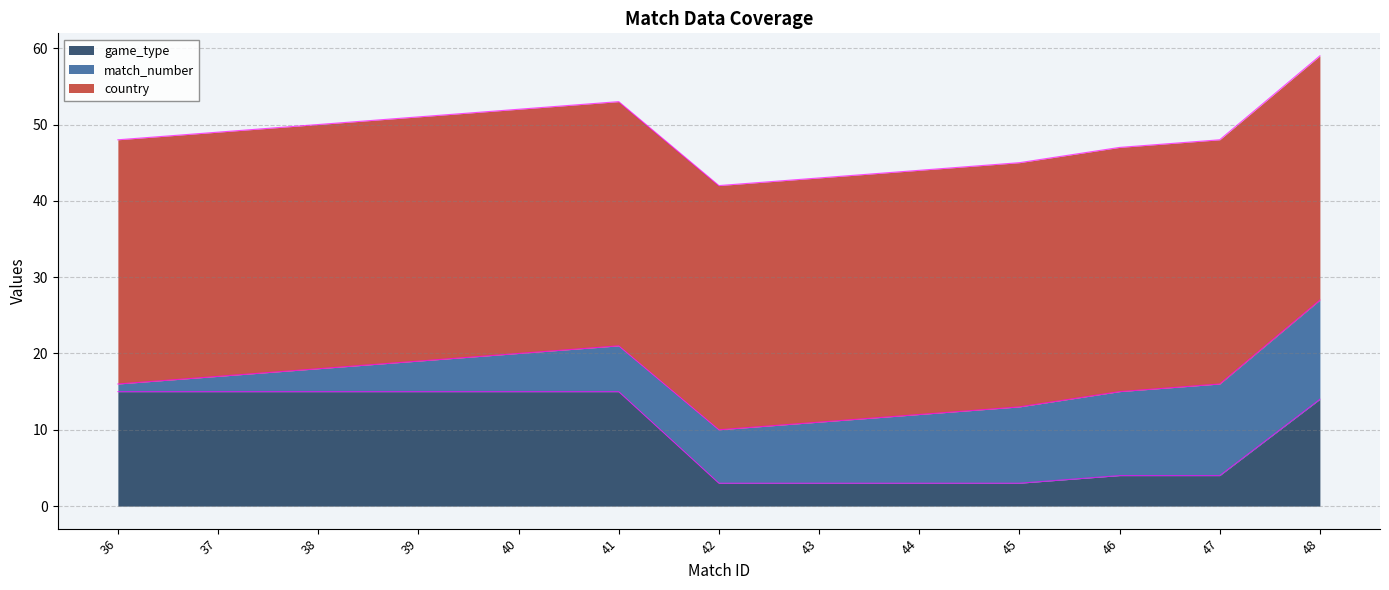

What are all the series names shown in the legend?

game_type, match_number, country